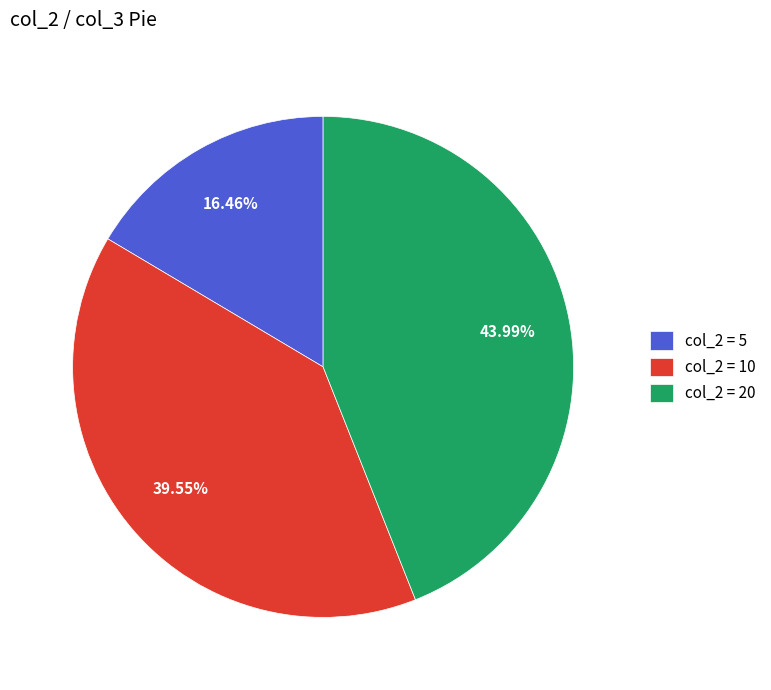

Which slice is the smallest?

col_2 = 5